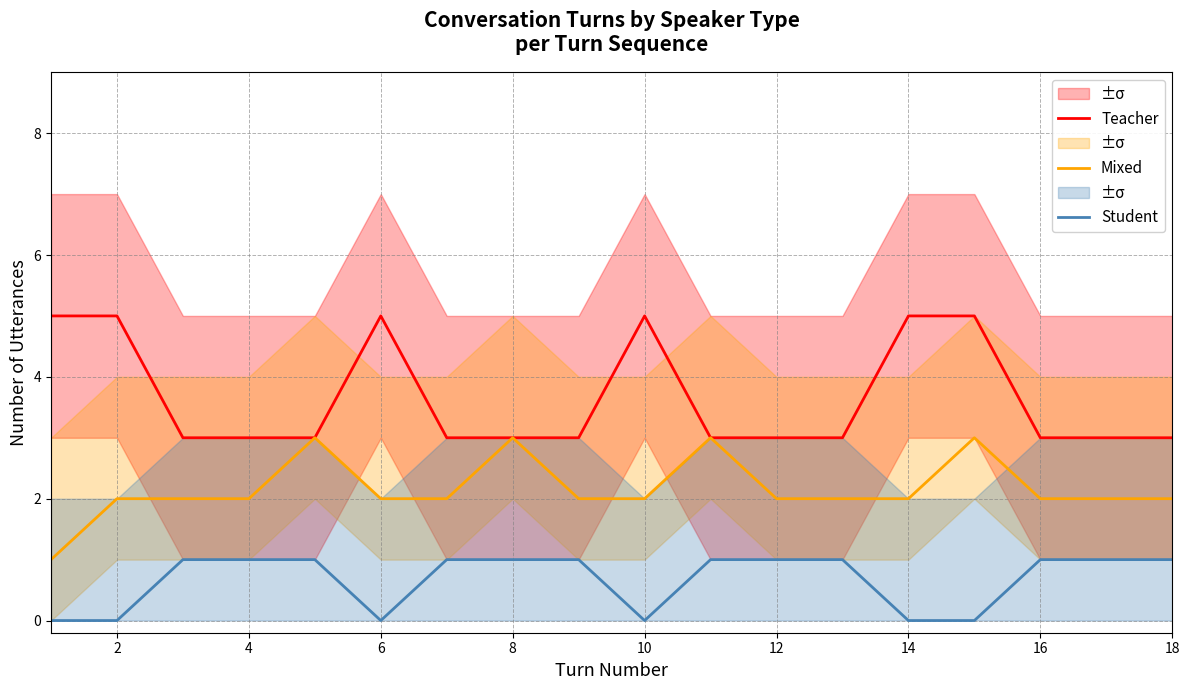

What value does the Mixed series have at 18?

2